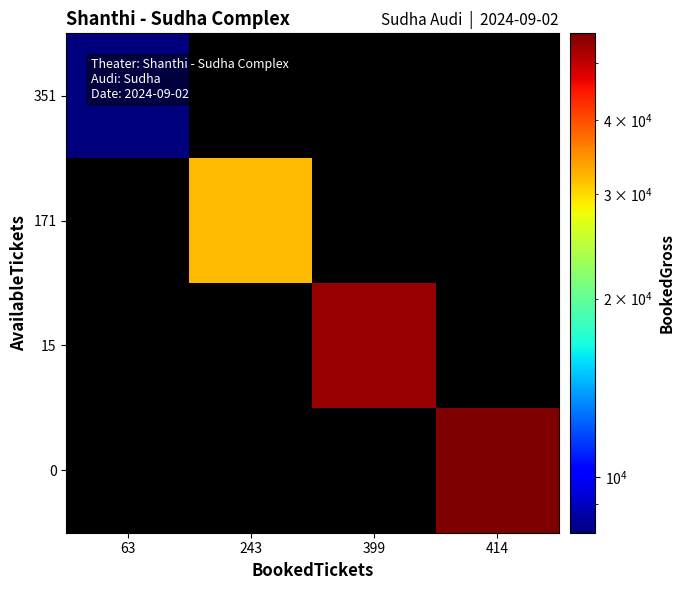

What is the spread (max minus min) of values at 399?

53832